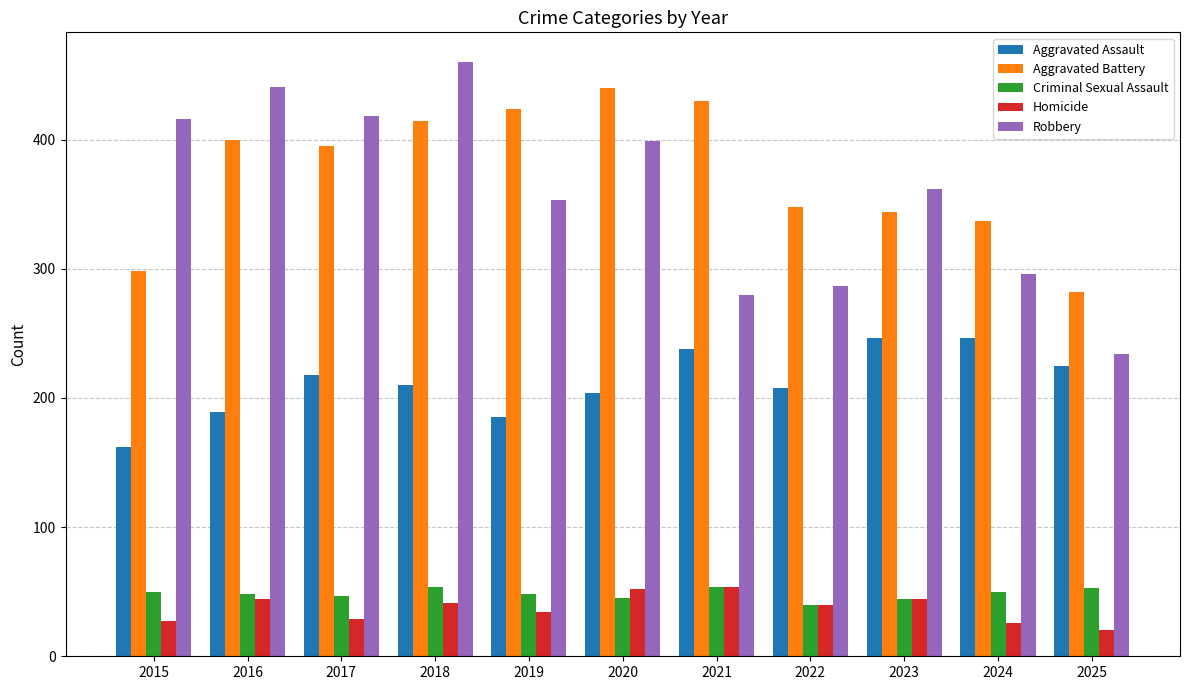

Which category has the lowest value in the Aggravated Assault series?

2015